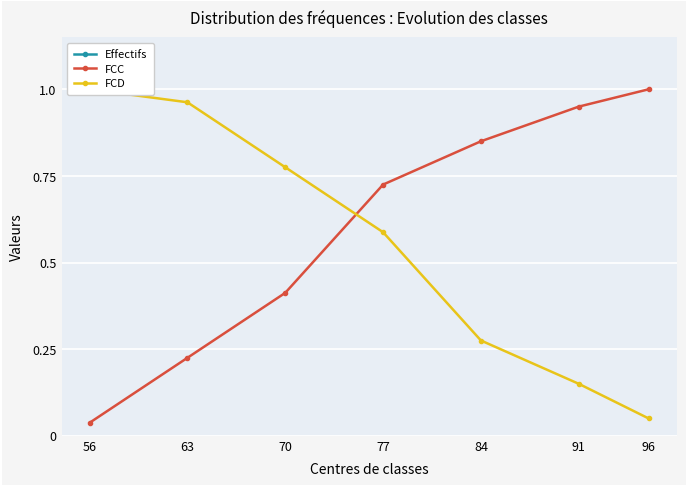

At 77, list the series in order from largest to smallest.

Effectifs, FCC, FCD